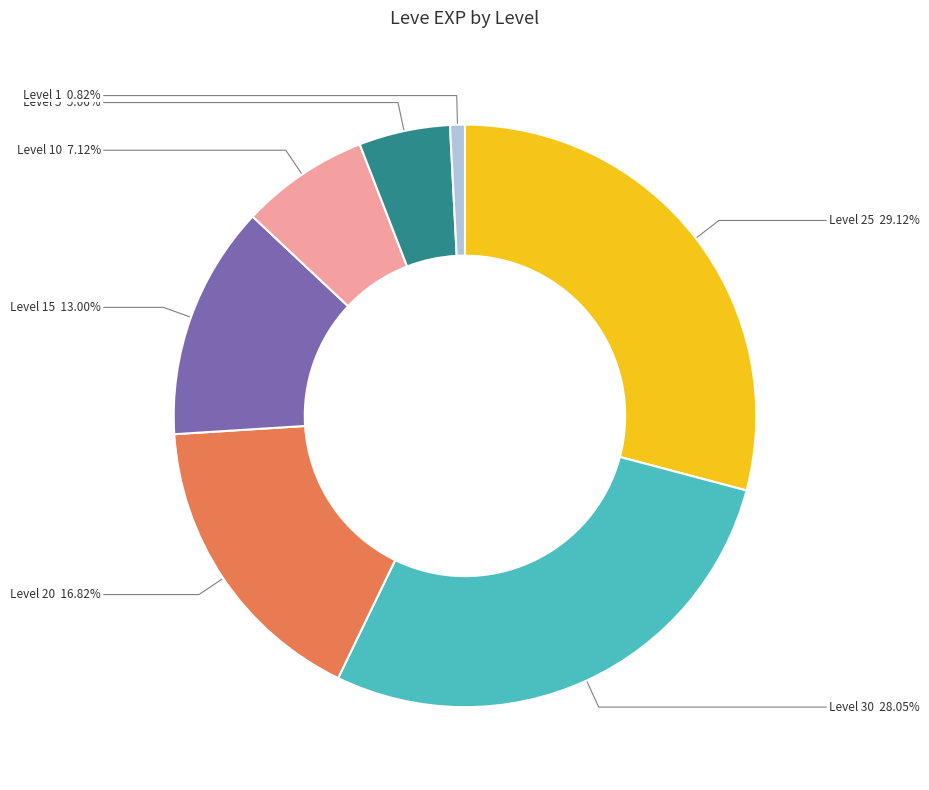

What is the smallest slice in the pie chart?

Level 1